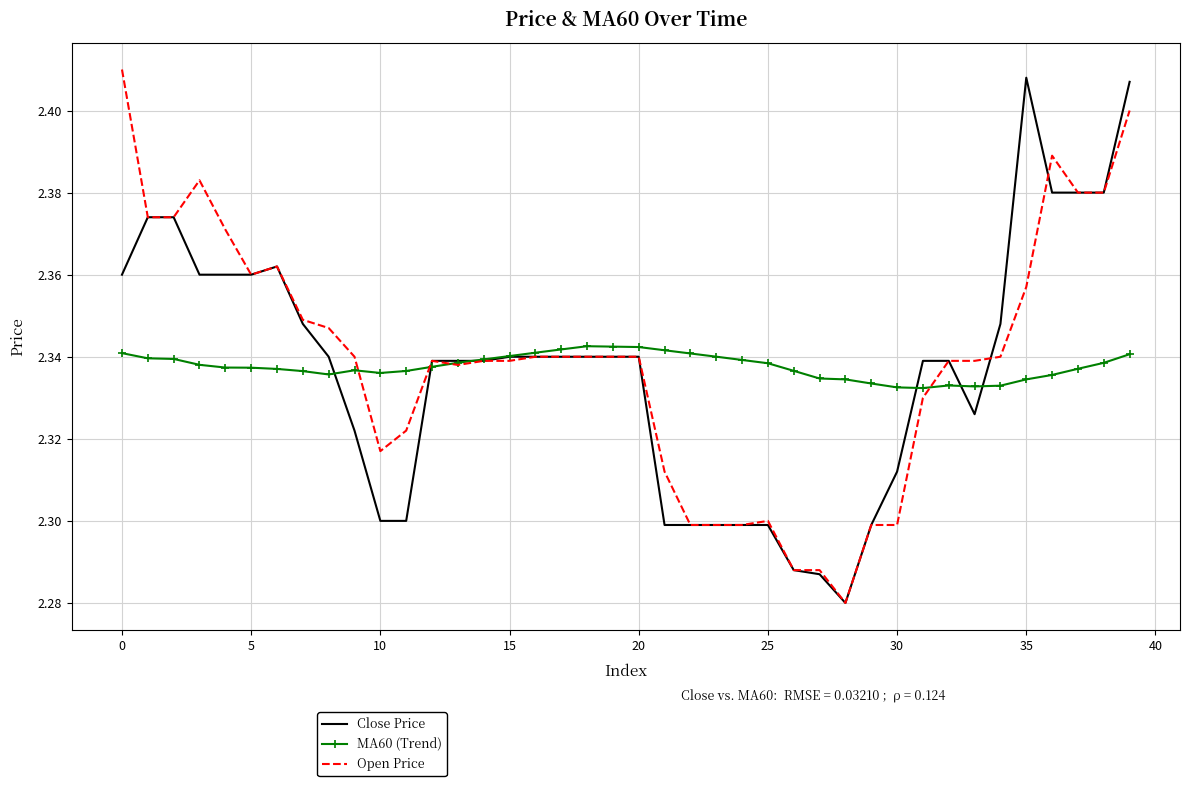

True or false: Open Price has more than 2 interior local peaks.

True